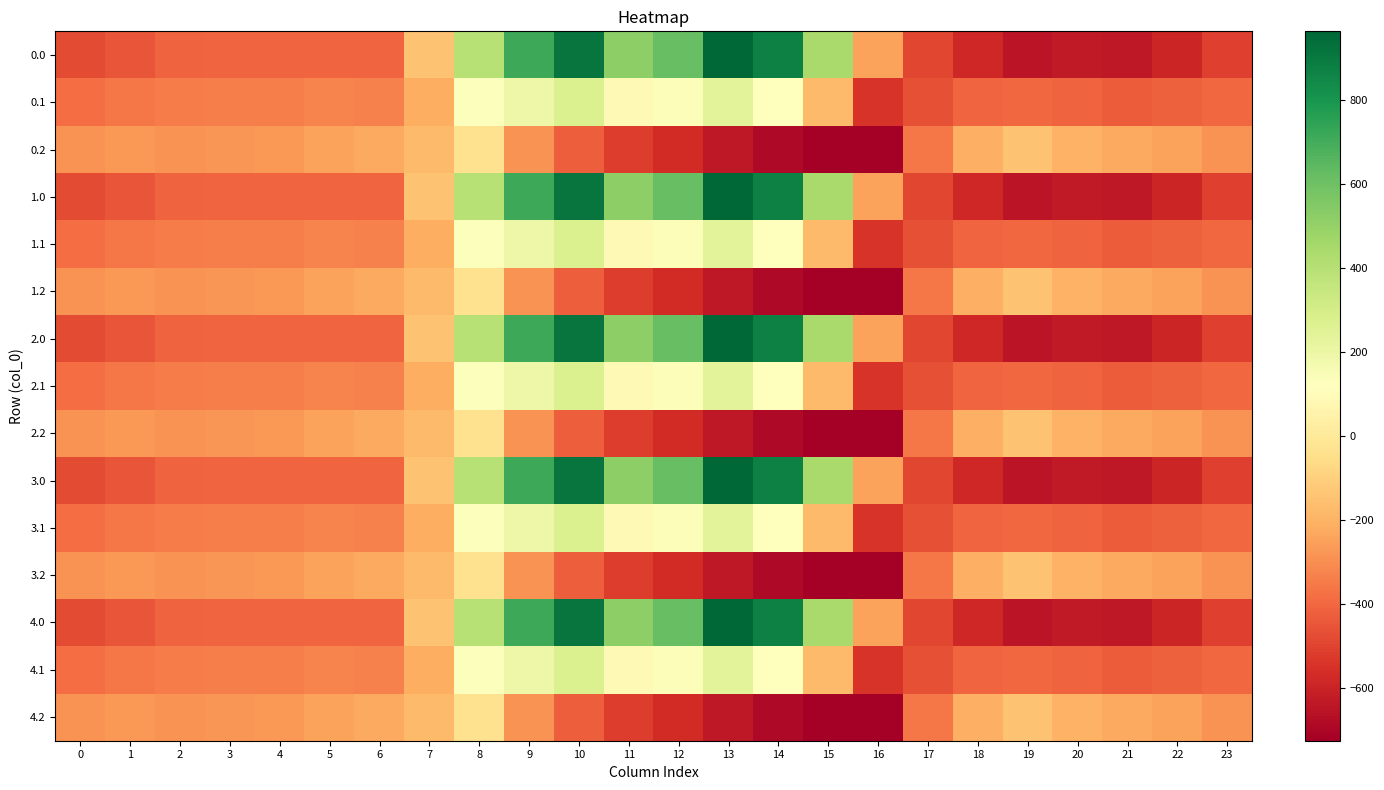

Between 23 and 1, which is larger?

1